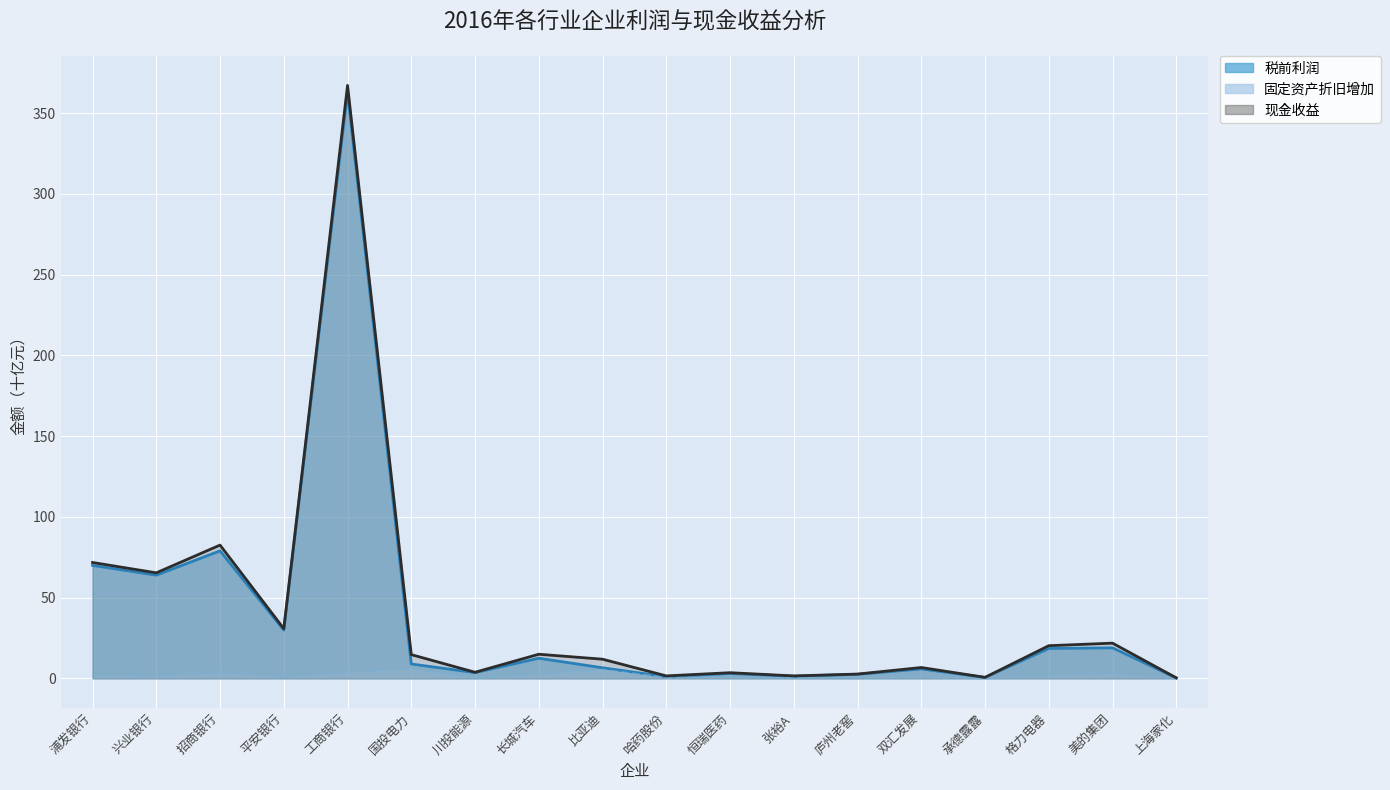

At which category is the sum across all series the highest?

工商银行